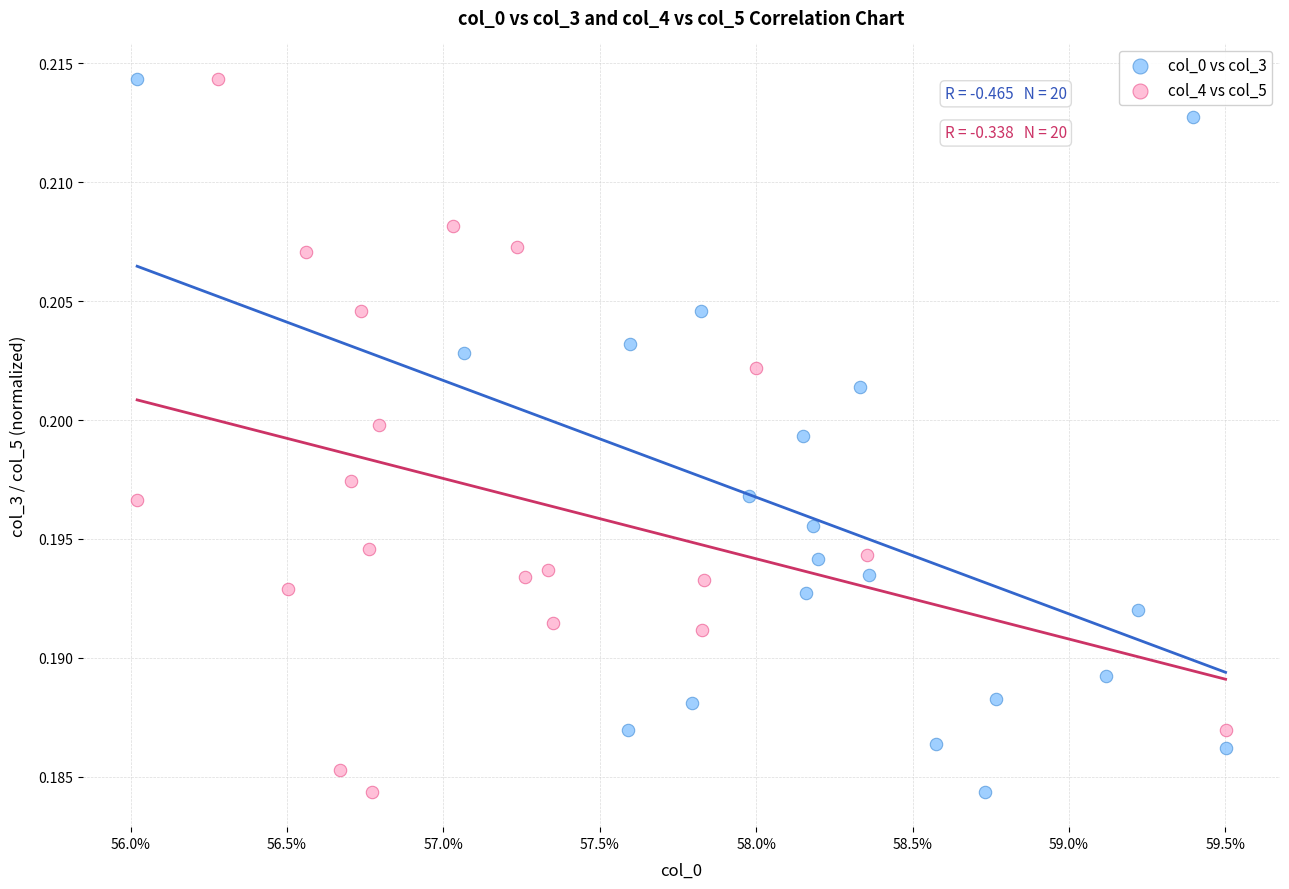

What are all the series names shown in the legend?

col_0 vs col_3, col_4 vs col_5